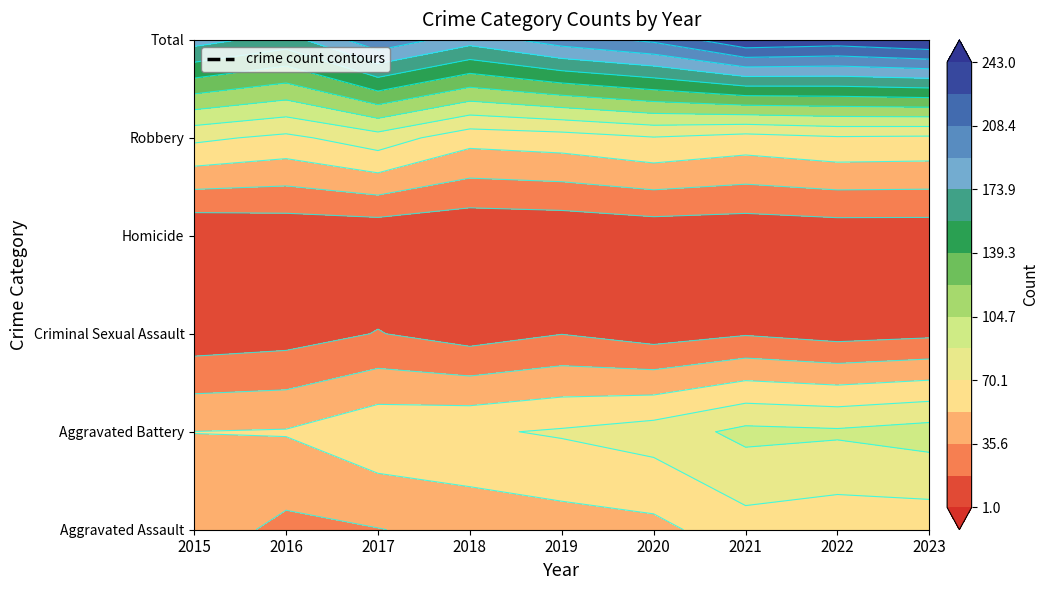

Is it true that Robbery equals 2 at 2017?

False